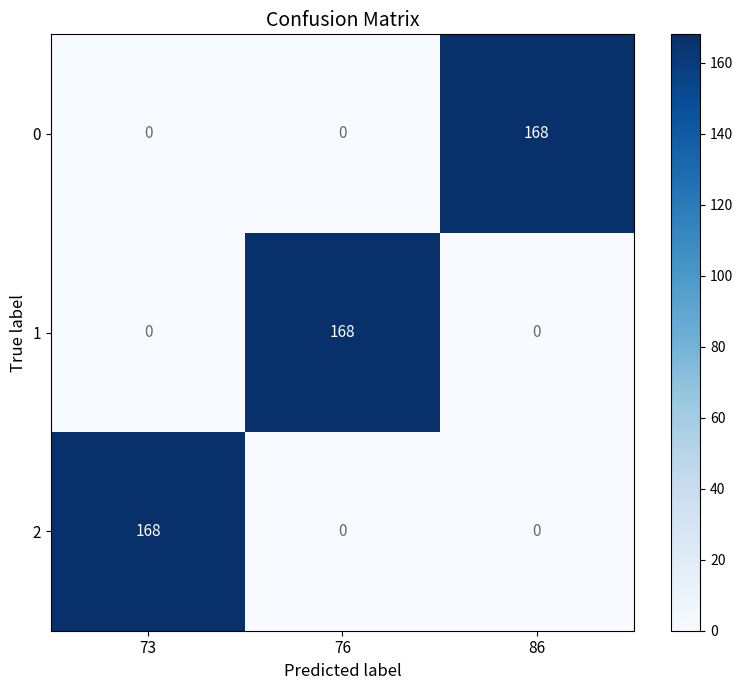

What is the difference between the 1 values at 86 and 76?

168